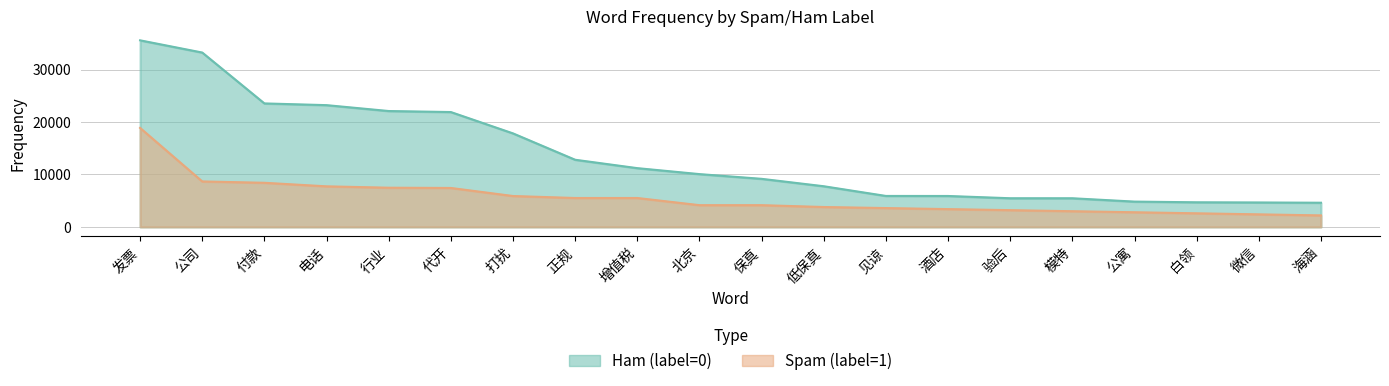

Rank the series by their maximum value, from highest to lowest.

Ham (label=0), Spam (label=1)